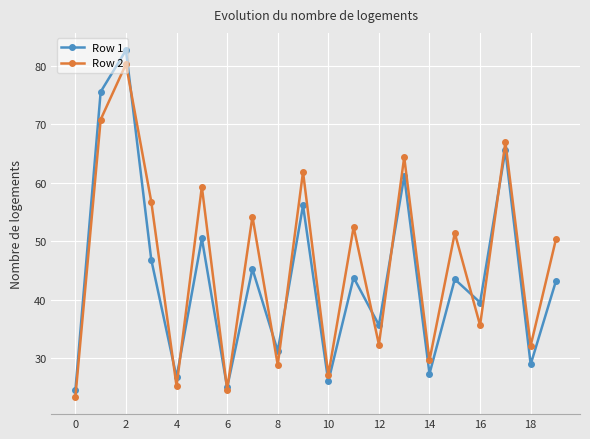

What is the minimum value shown in the chart?

23.4